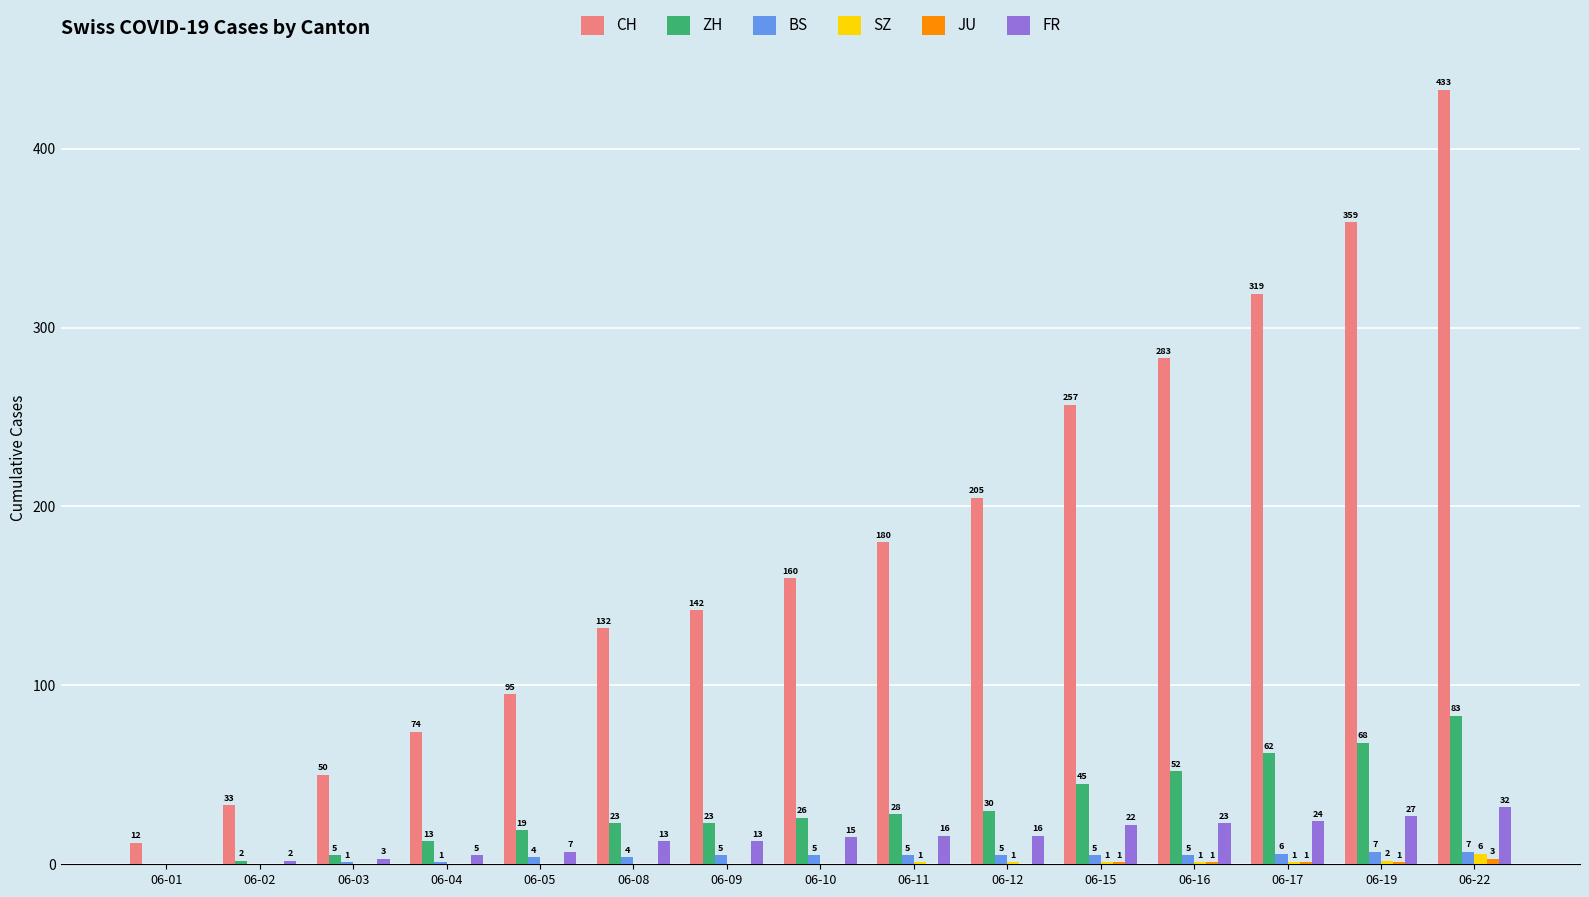

At which label does SZ reach its peak?

06-22